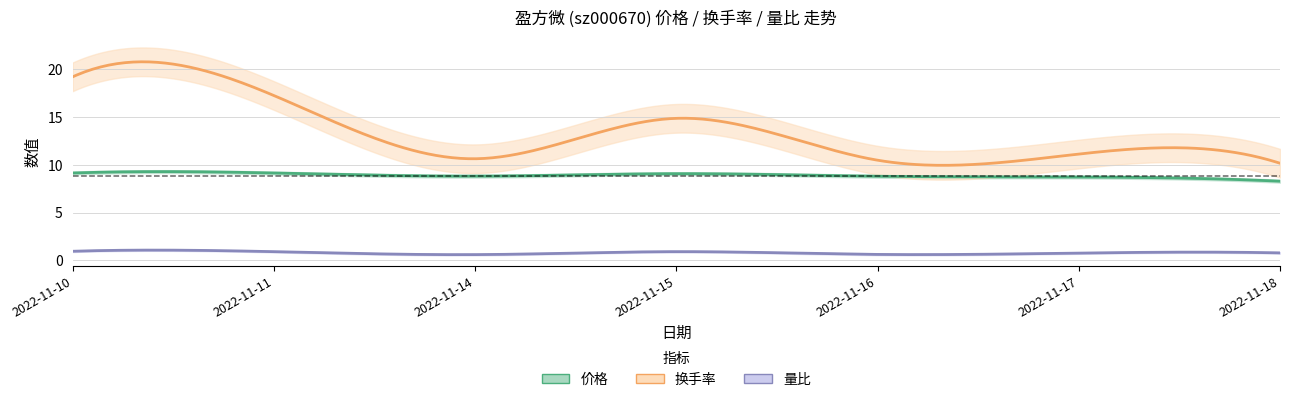

What is the difference between the 量比 values at 2022-11-10 and 2022-11-16?

0.3